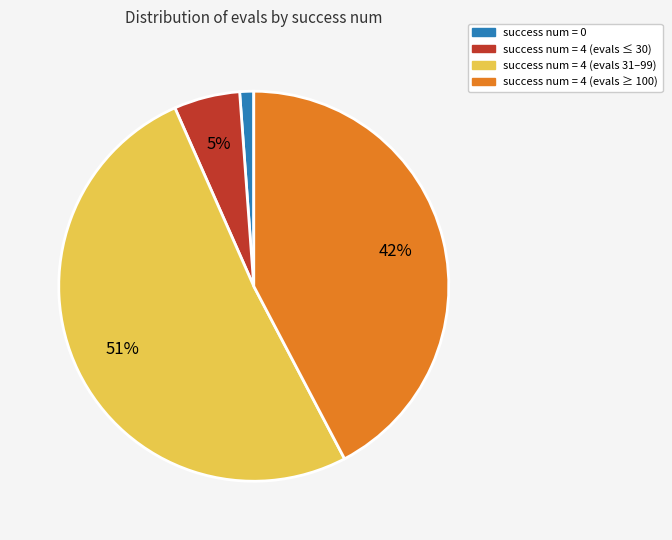

To the nearest percent, what is the average slice percentage?

25%